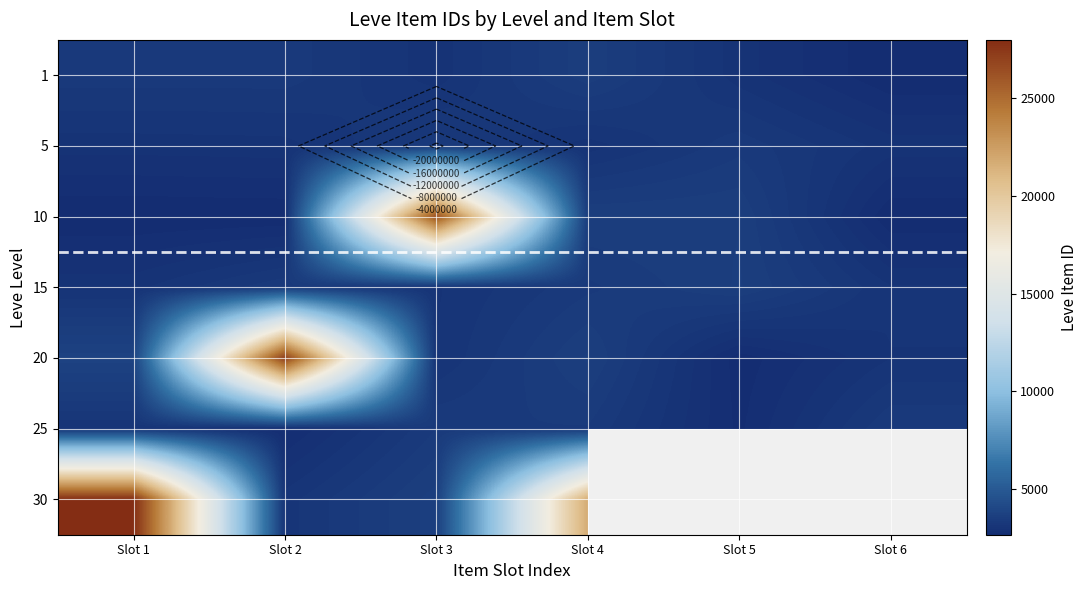

True or false: 5 has a value of 1811.0 at Slot 1.

False